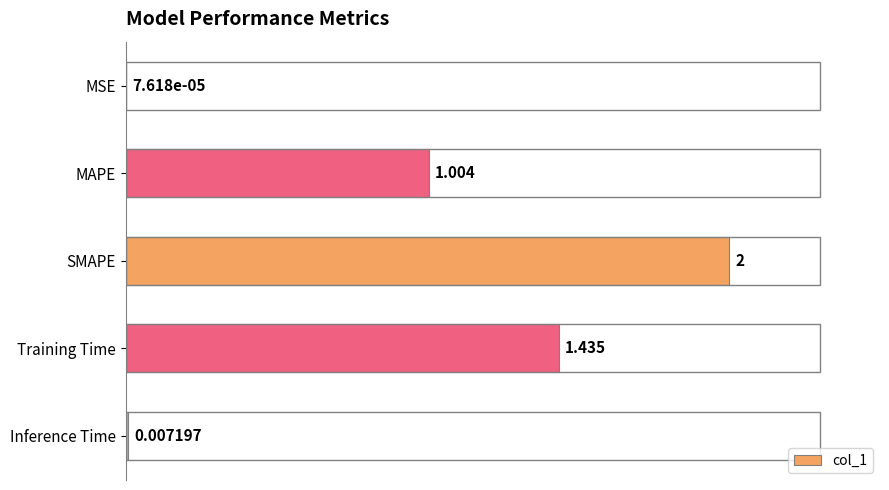

Which has a higher value, Inference Time or MAPE?

MAPE